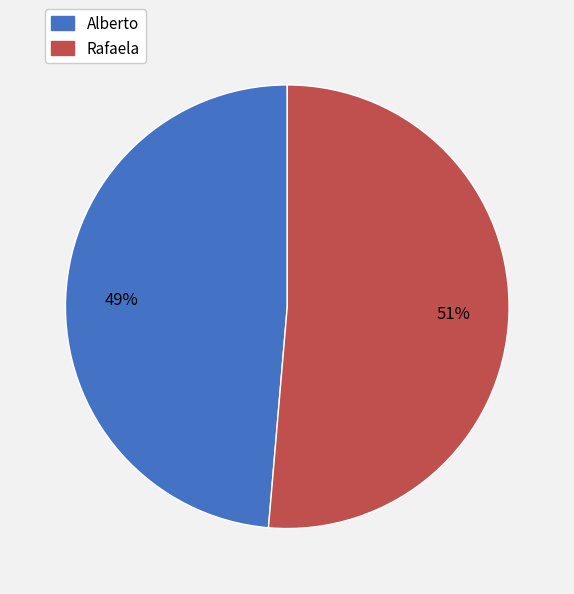

Is it true that Rafaela is 51% of the pie?

True